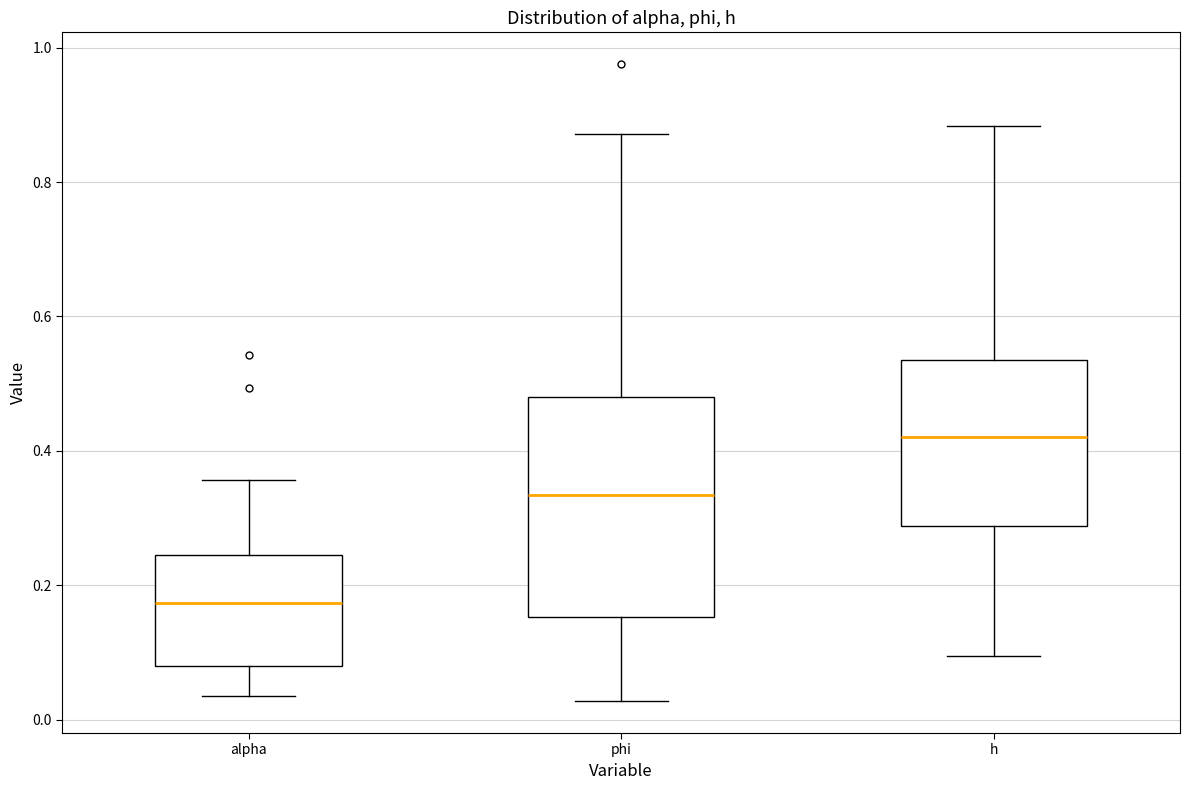

Which box's median line is the lowest?

alpha